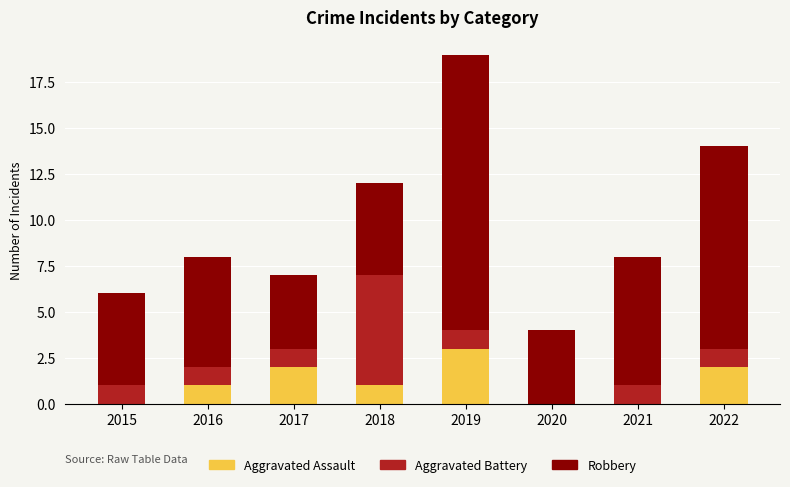

Reading left to right, what are the values for Aggravated Assault?

2015=0	2016=1	2017=2	2018=1	2019=3	2020=0	2021=0	2022=2